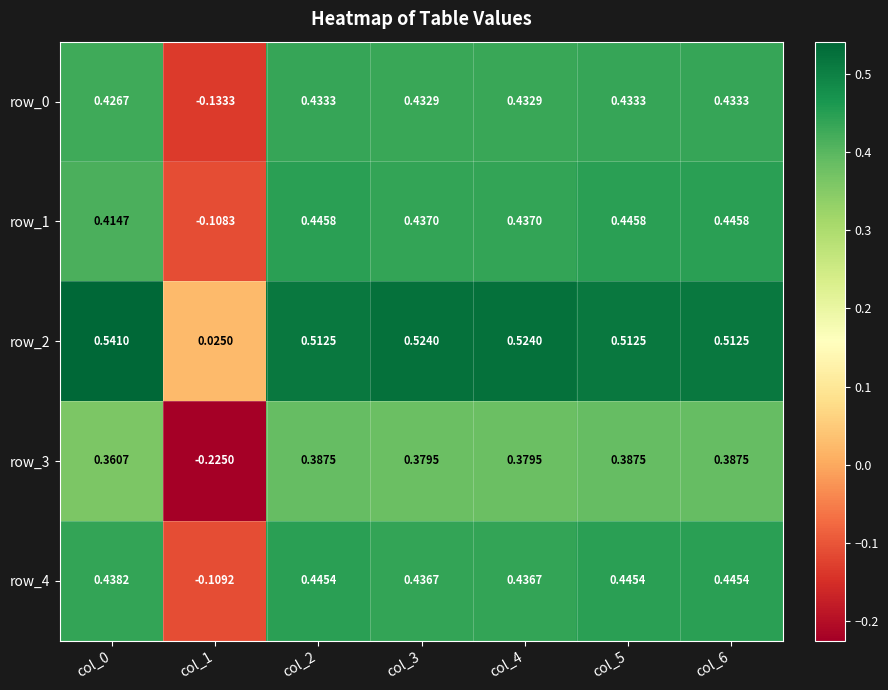

Is the value of row_3 at col_0 greater than the value of row_1 at col_0?

No